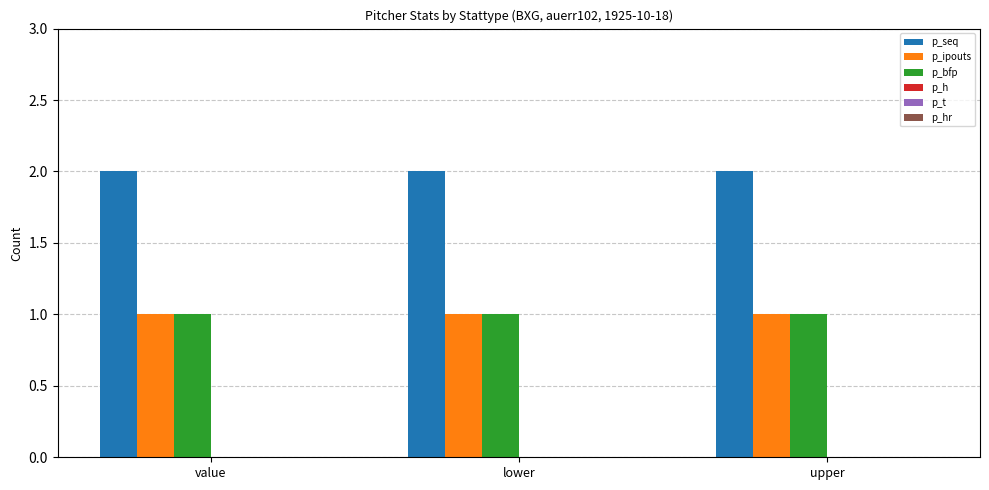

Are the bars horizontal?

No